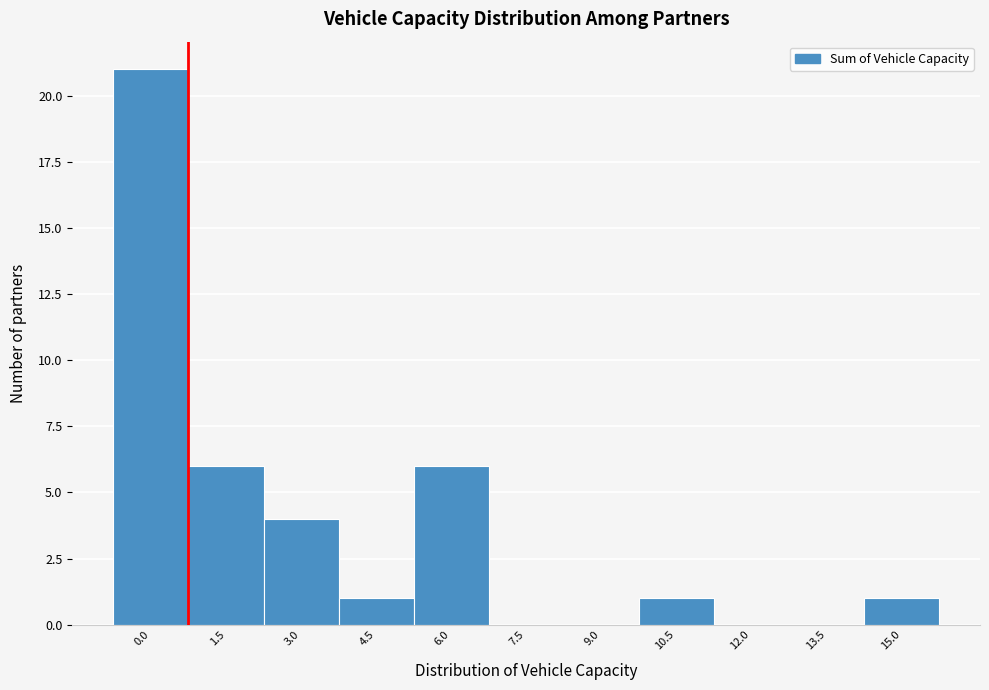

Reading left to right, list all the values displayed in this chart.

0.0=21	1.5=6	3.0=4	4.5=1	6.0=6	7.5=0	9.0=0	10.5=1	12.0=0	13.5=0	15.0=1